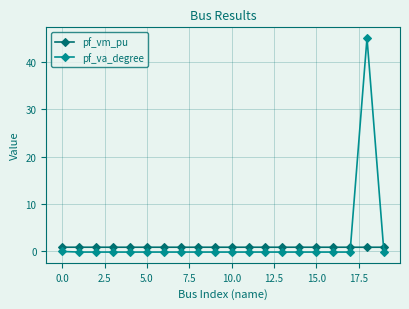

List the series in order of their peak value, lowest first.

pf_vm_pu, pf_va_degree